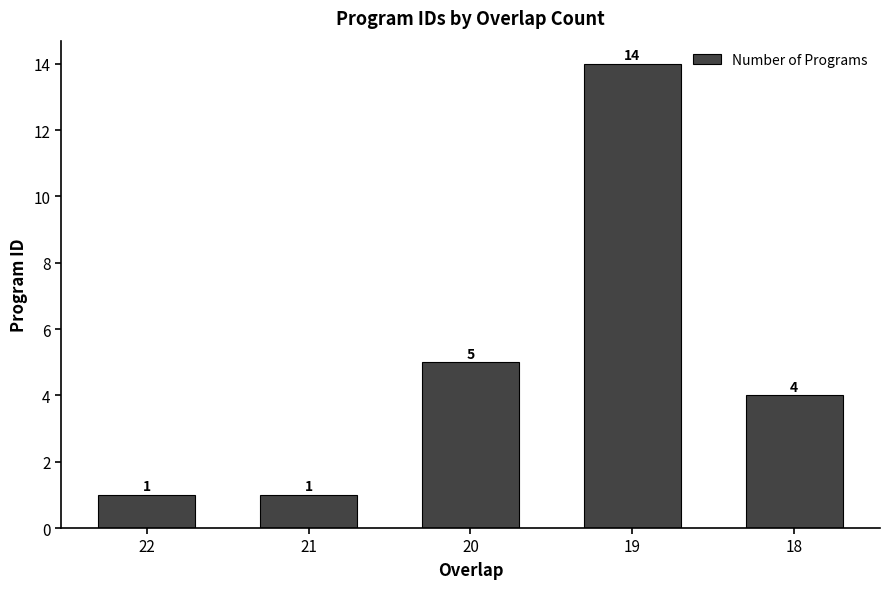

Which label corresponds to the largest value in the chart?

19